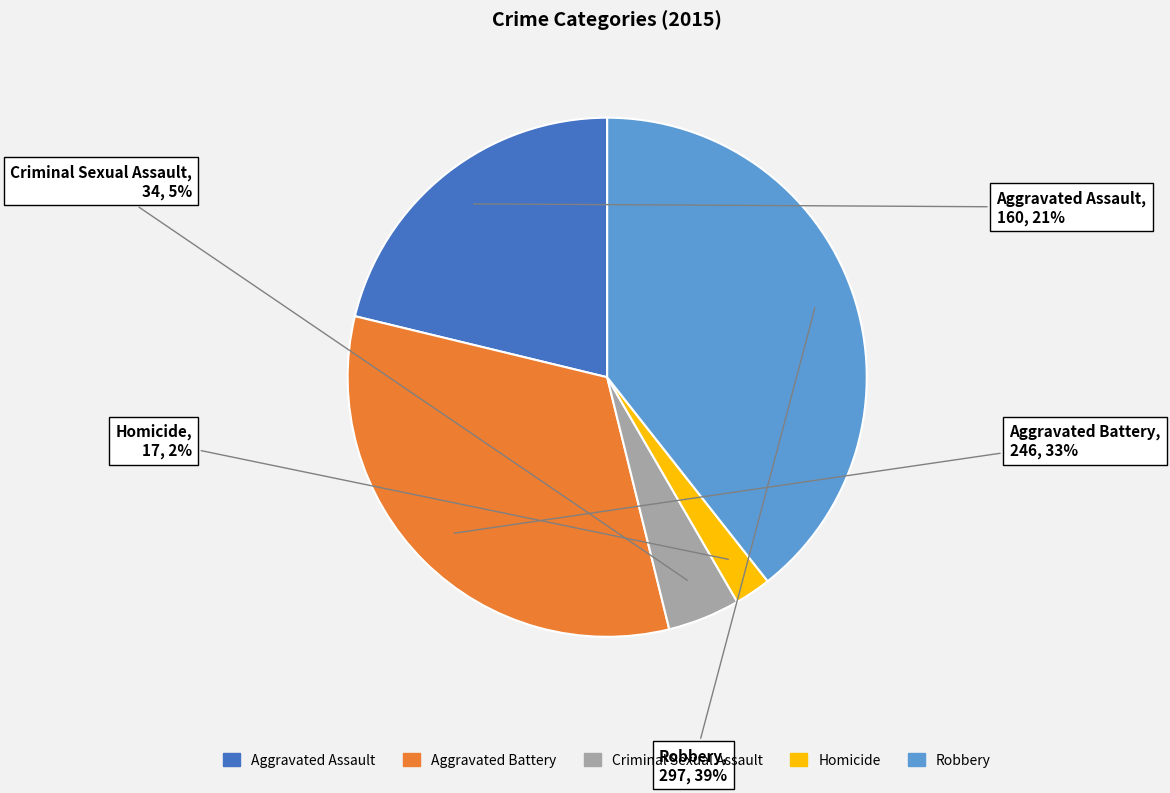

True or false: Homicide accounts for 15% of the total.

False